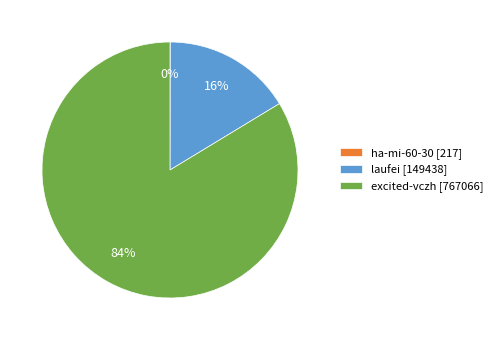

Between laufei [149438] and excited-vczh [767066], which is larger?

excited-vczh [767066]